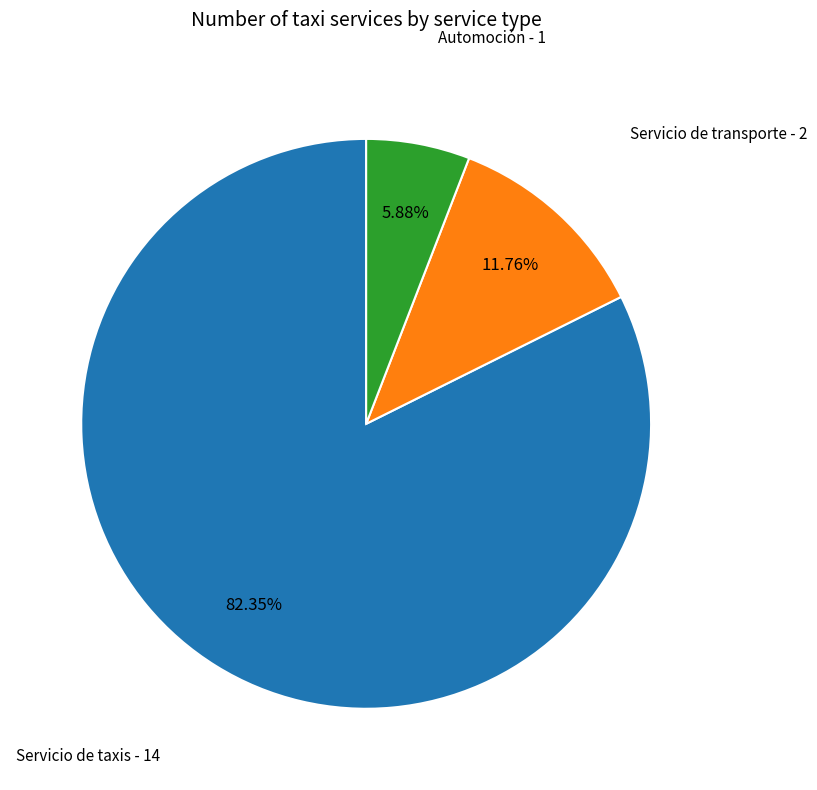

Does any single category account for the majority?

Yes